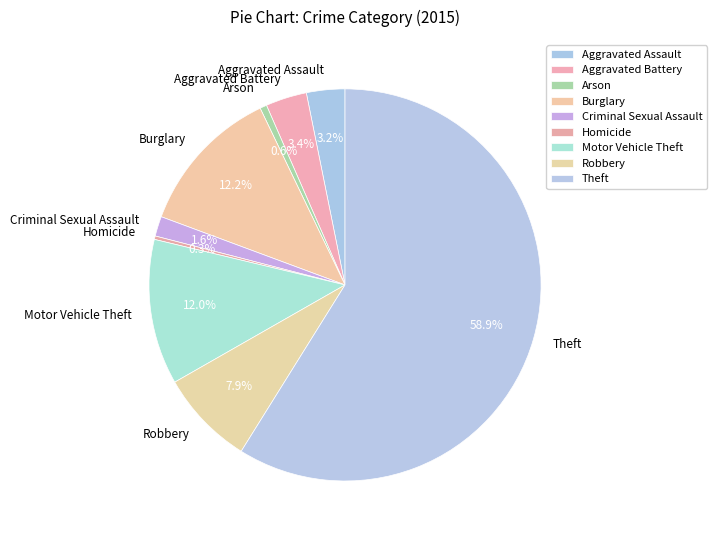

What is the majority slice?

Theft